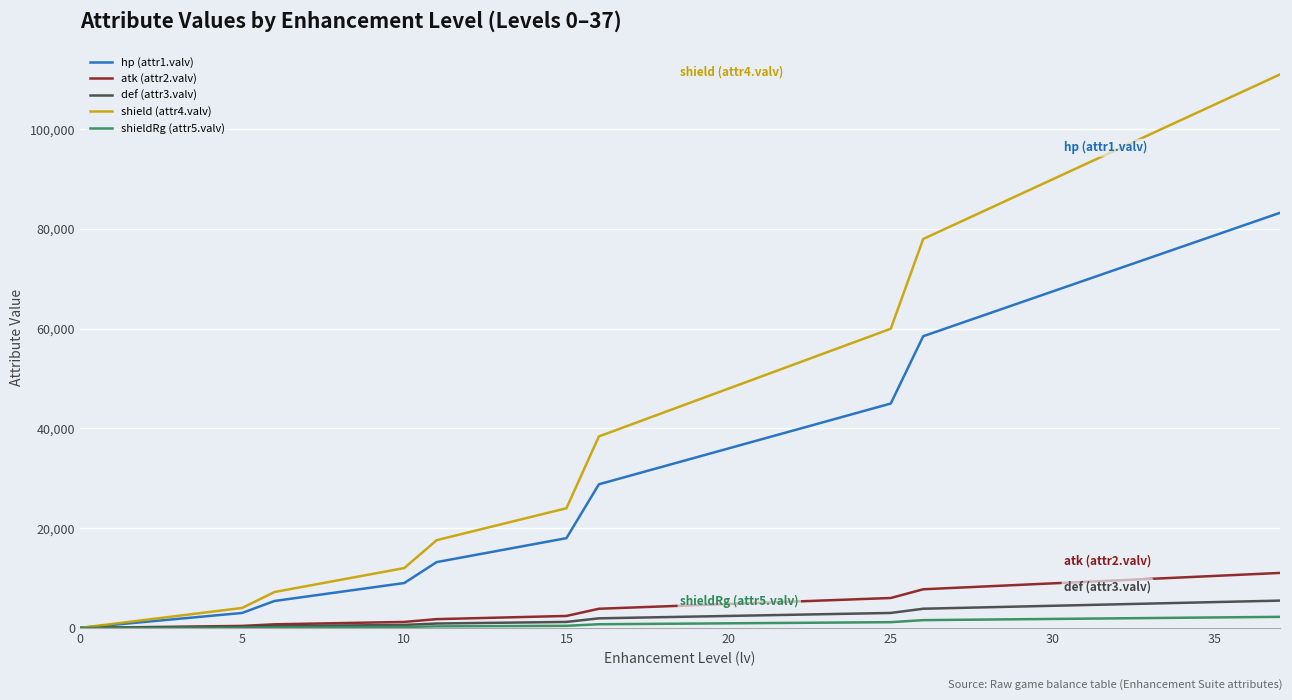

Which series has the largest total across all categories?

shield (attr4.valv)